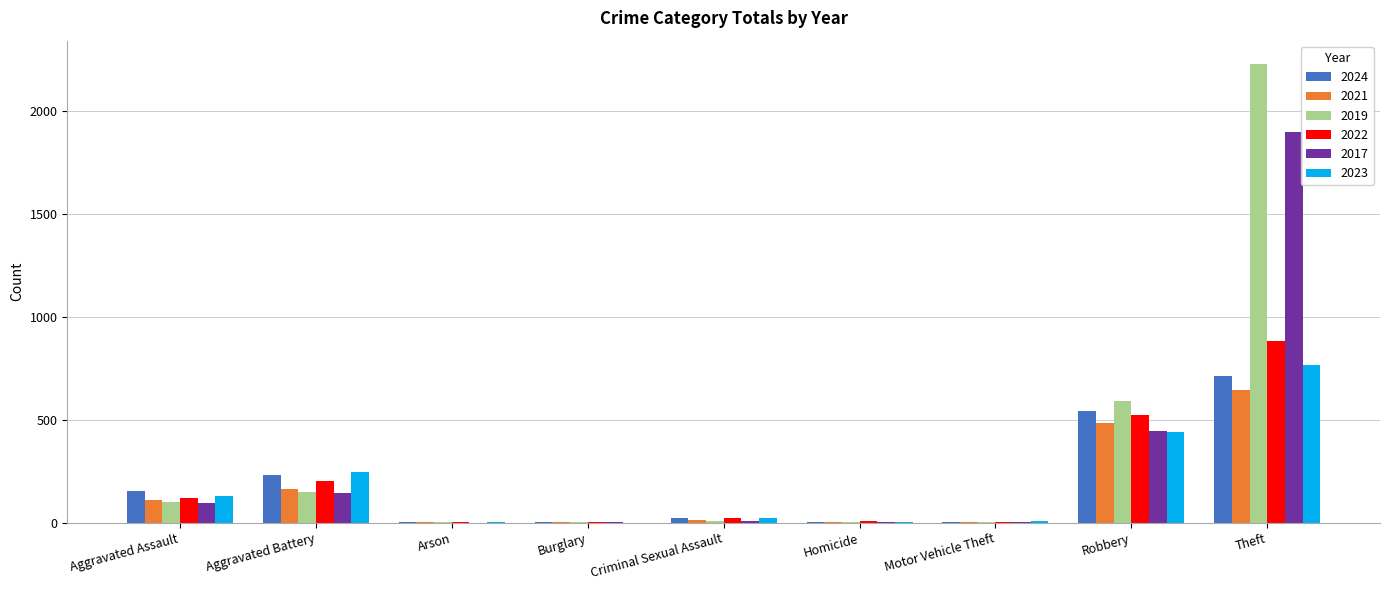

The 2021 series shows 277 at Robbery. True or false?

False